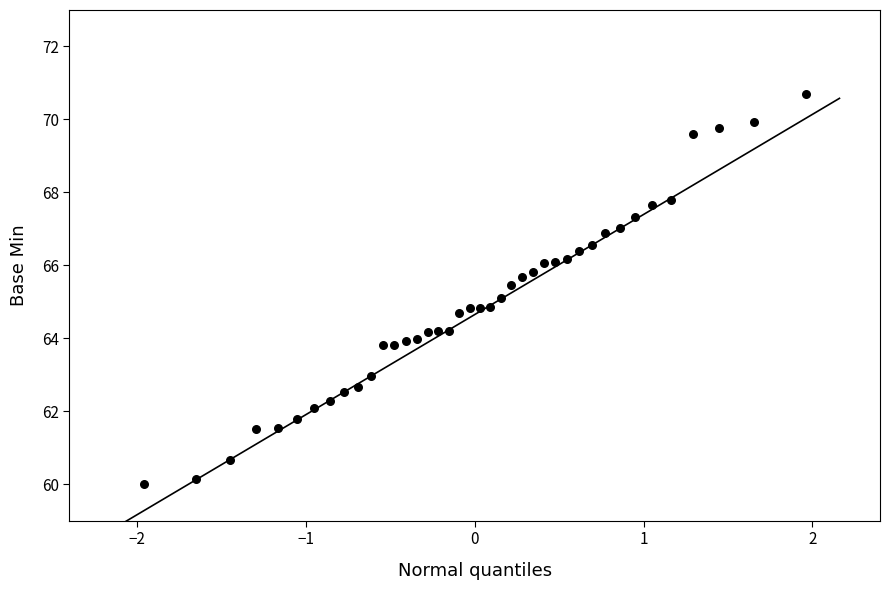

What is the range of X values (max minus min)?

3.9